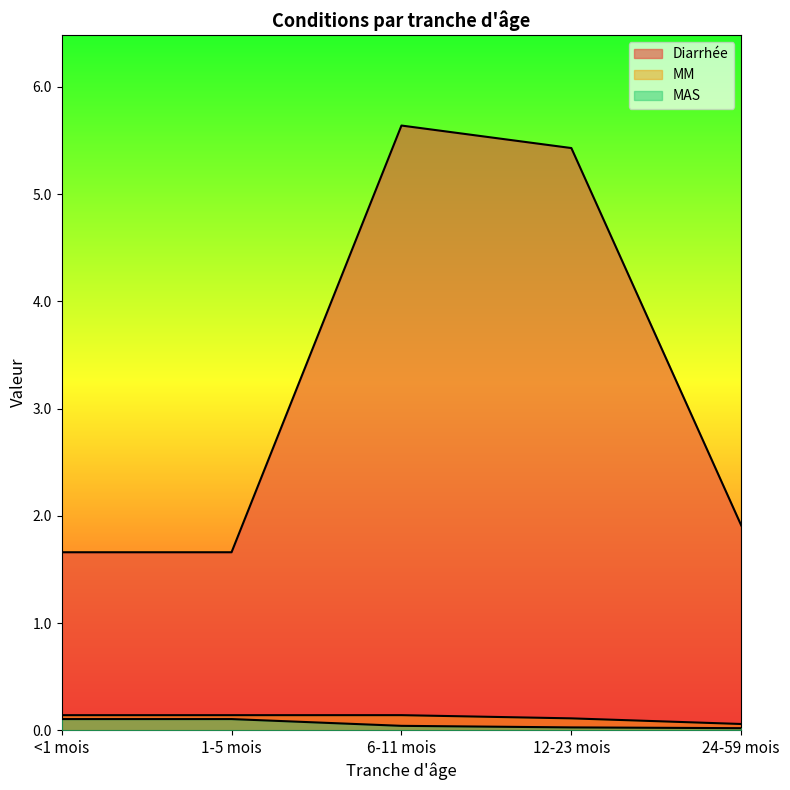

Reading right to left, what are all the values shown in this chart?

Diarrhée: 24-59 mois=1.9	12-23 mois=5.4	6-11 mois=5.6	1-5 mois=1.7	<1 mois=1.7
MM: 24-59 mois=0.1	12-23 mois=0.1	6-11 mois=0.1	1-5 mois=0.1	<1 mois=0.1
MAS: 24-59 mois=0.0	12-23 mois=0.0	6-11 mois=0.0	1-5 mois=0.1	<1 mois=0.1